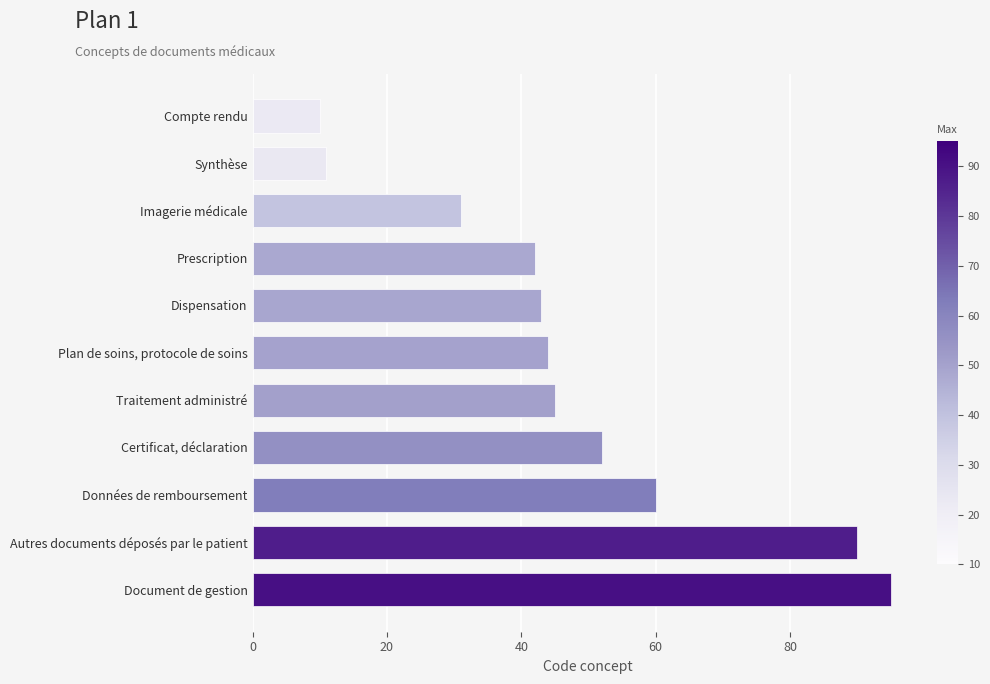

The chart shows a value of 13 at Dispensation. True or false?

False